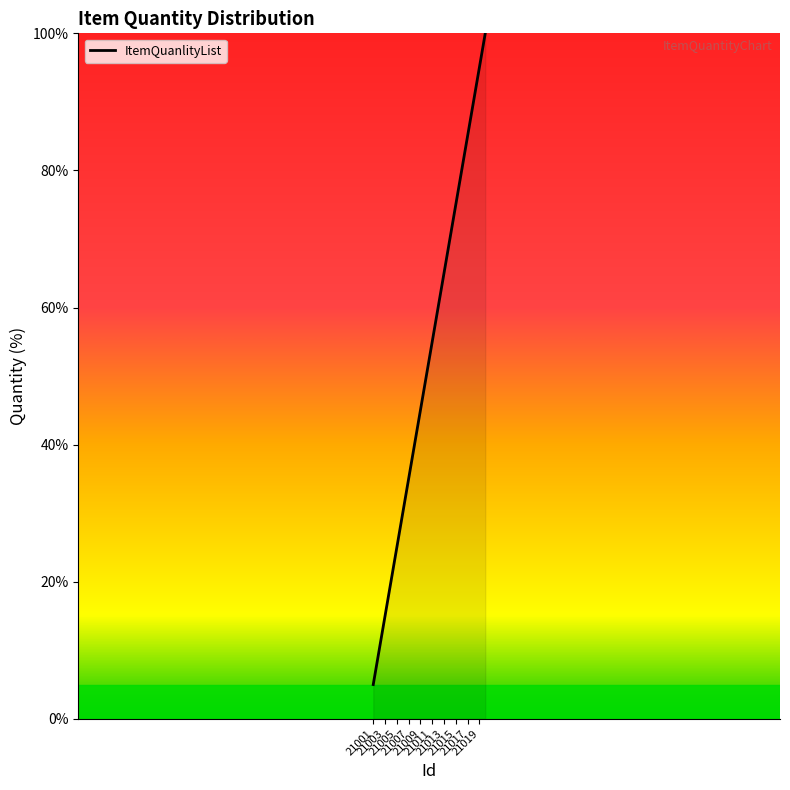

What is the smallest value displayed?

5.0